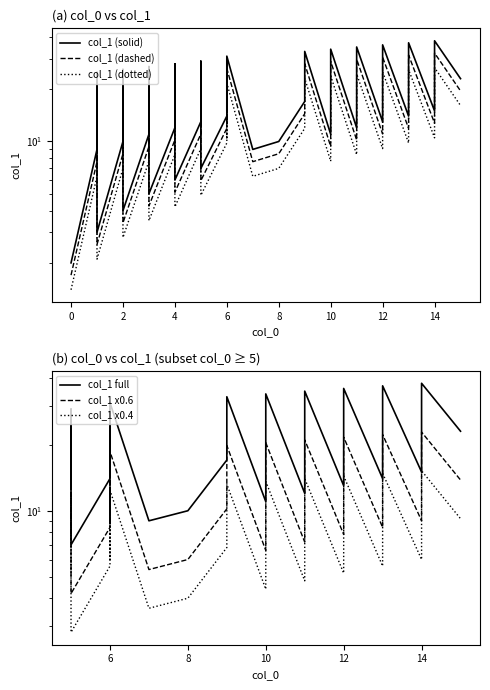

How many values are below 17?

20